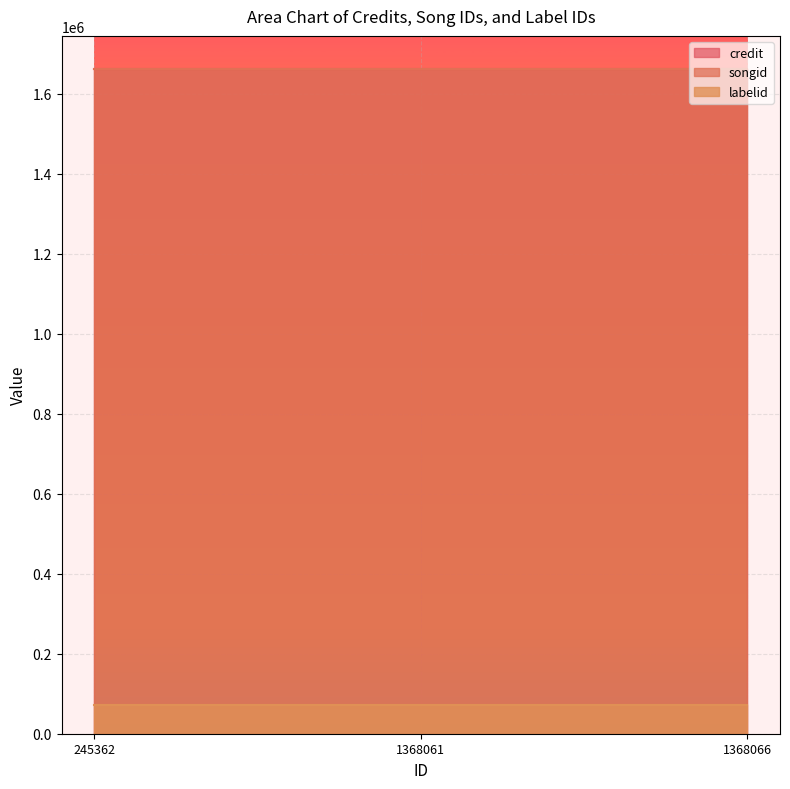

What is the value of the labelid point at the 1st from the left?

71058